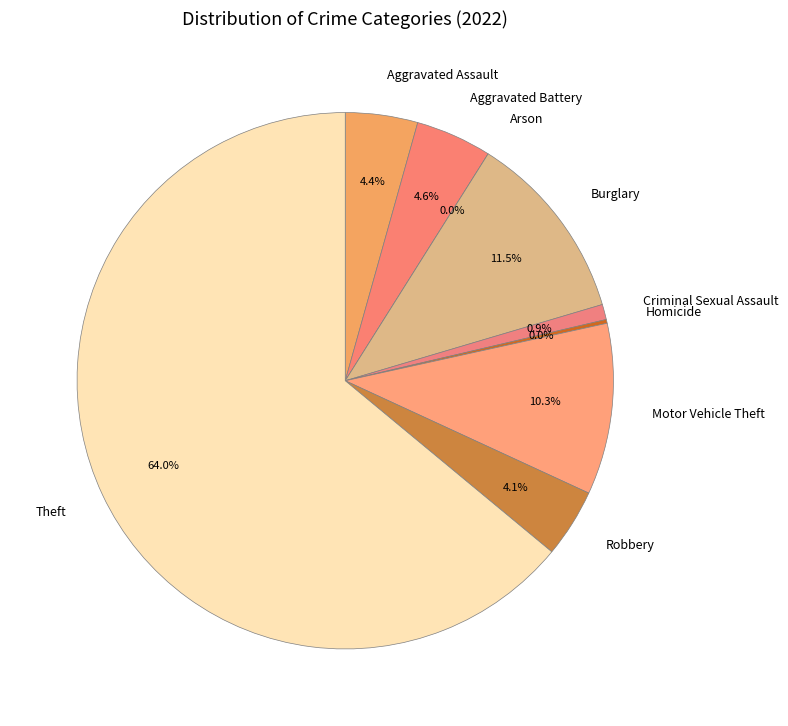

To the nearest percent, what is the difference between the largest and smallest slice percentages?

64%